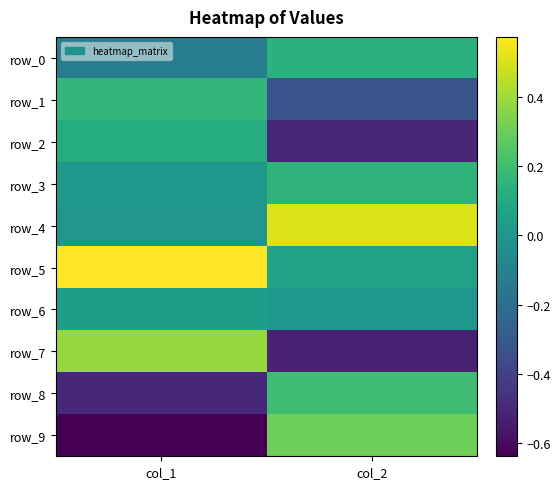

True or false: row_6 has a value of 0.0 at col_1.

True